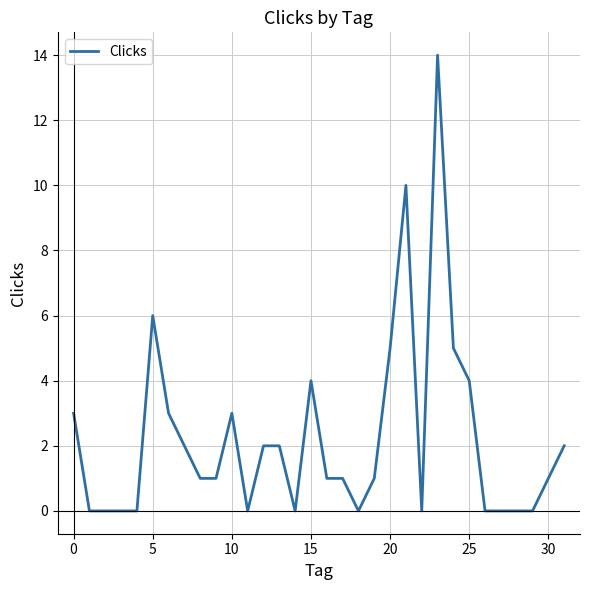

What is the difference between the maximum and minimum values?

14